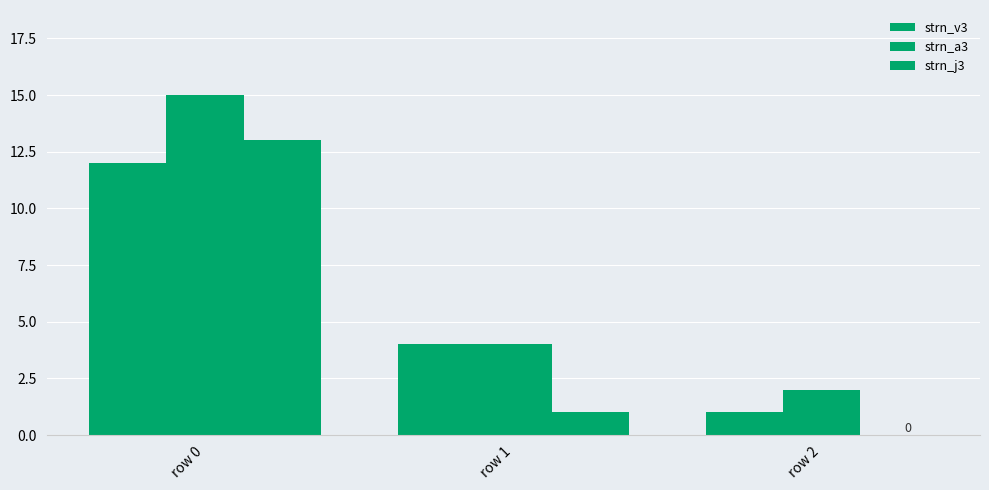

Is it true that strn_a3 equals 1 at row 2?

False